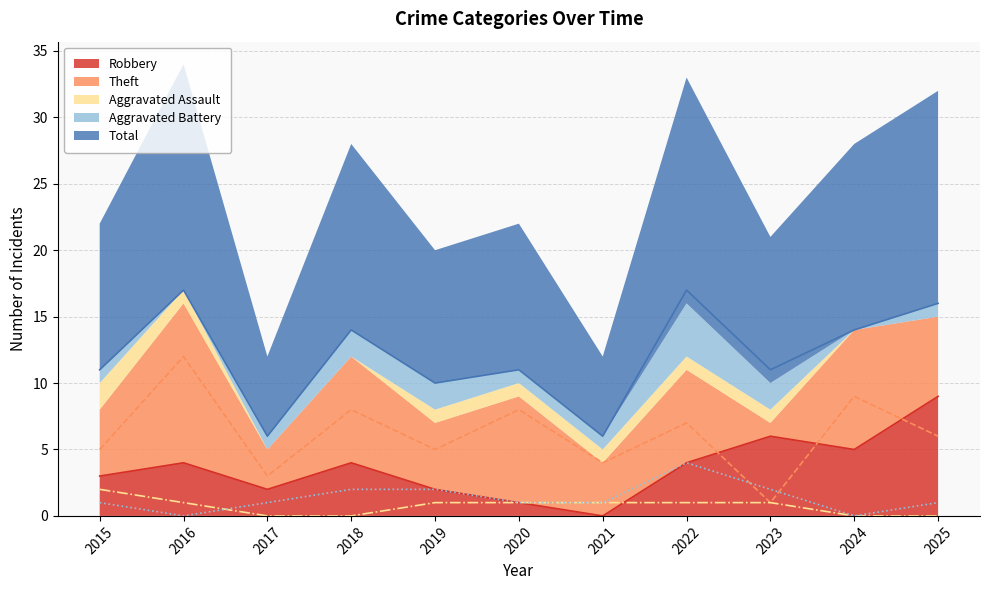

How many lines are shown in the chart?

5